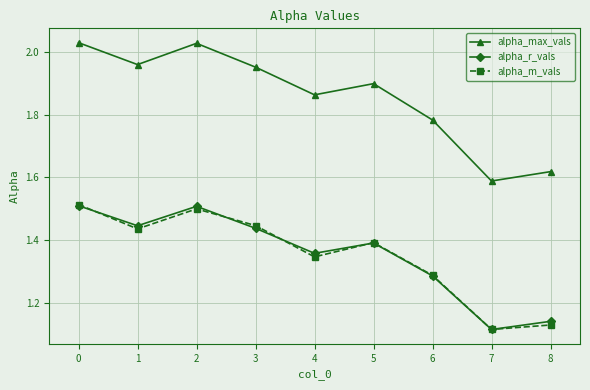

True or false: alpha_r_vals and alpha_max_vals intersect in this chart.

False